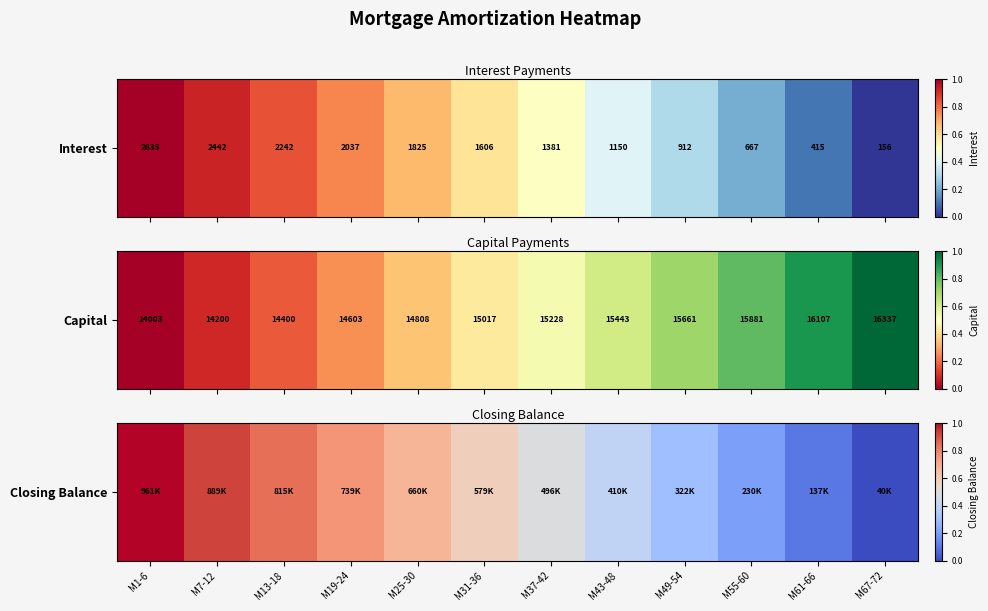

What is the sum of the values at M43-48 and M37-42?

0.9